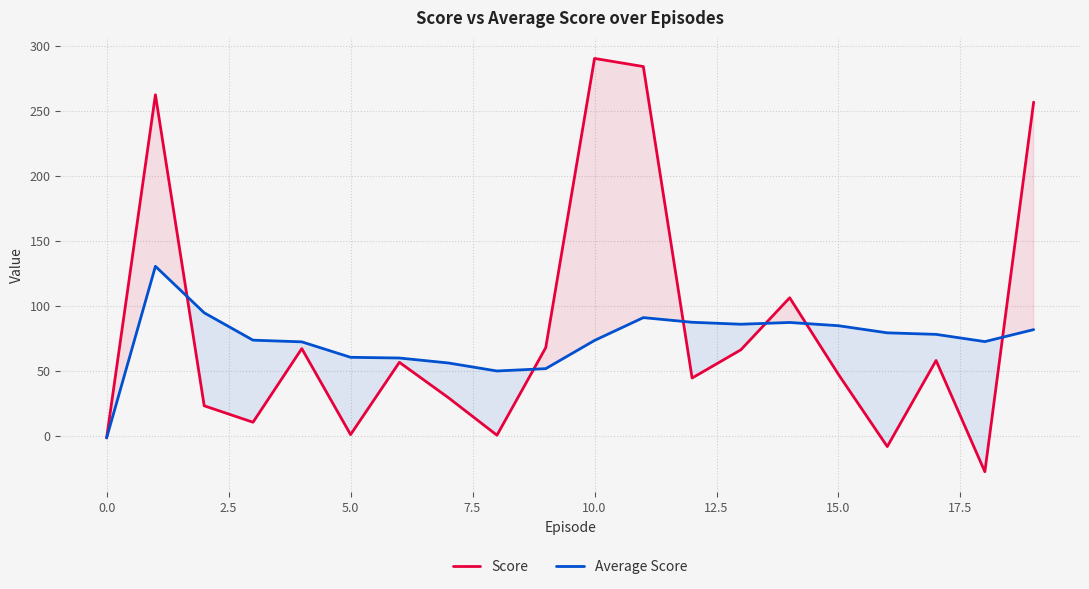

Rank the series at 5.0 from lowest to highest value.

Score, Average Score